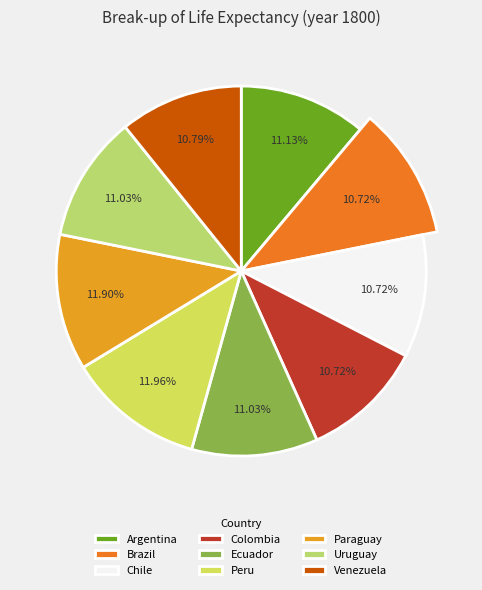

What percentage do Brazil and Chile together represent?

21.4%